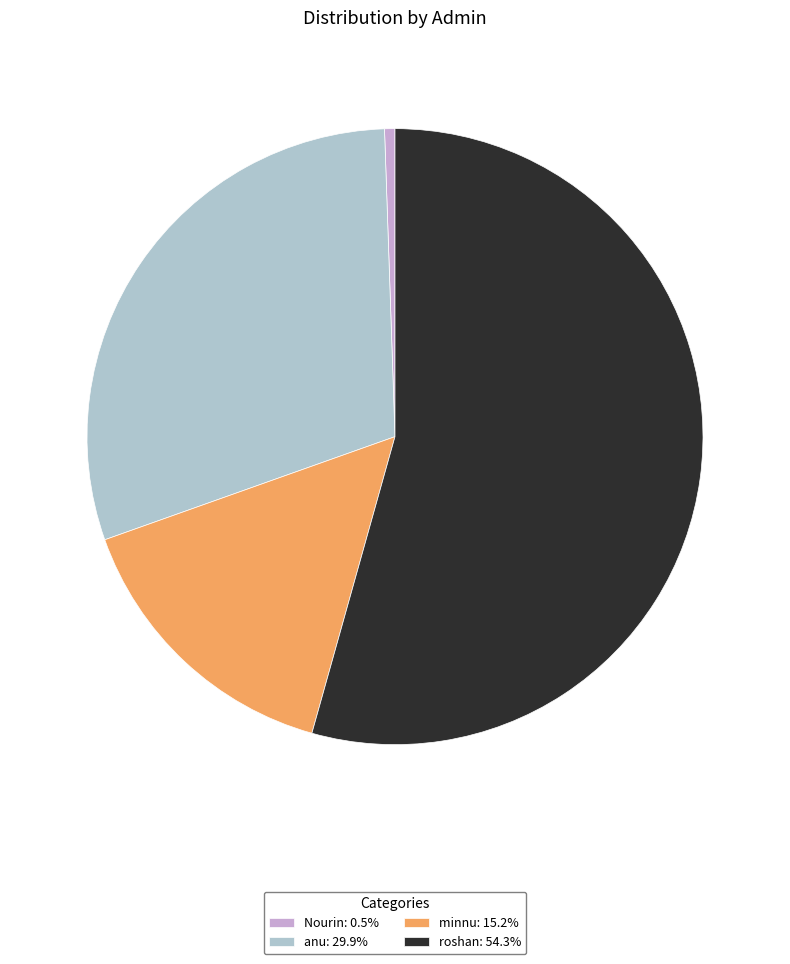

Between minnu and anu, which is larger?

anu